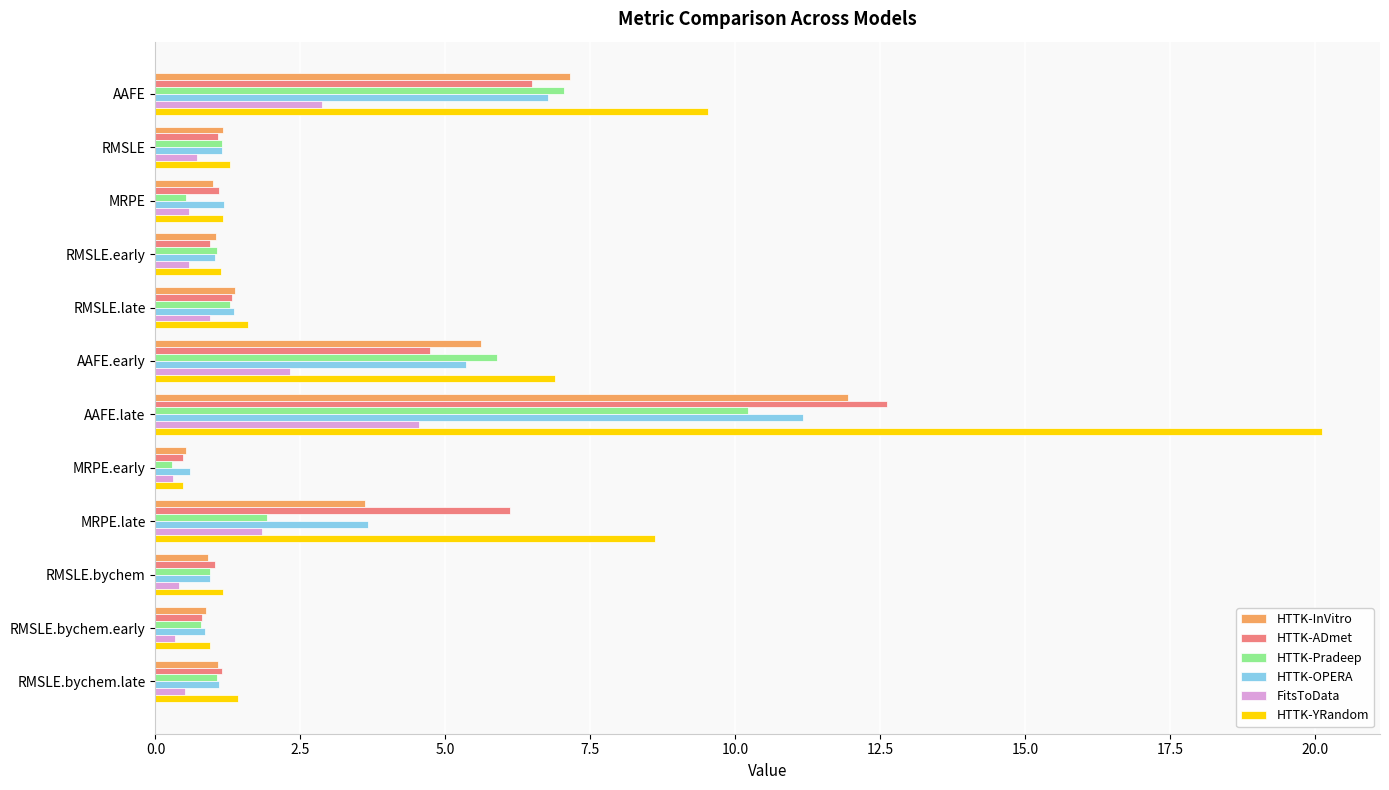

How many data points does each series have?

12